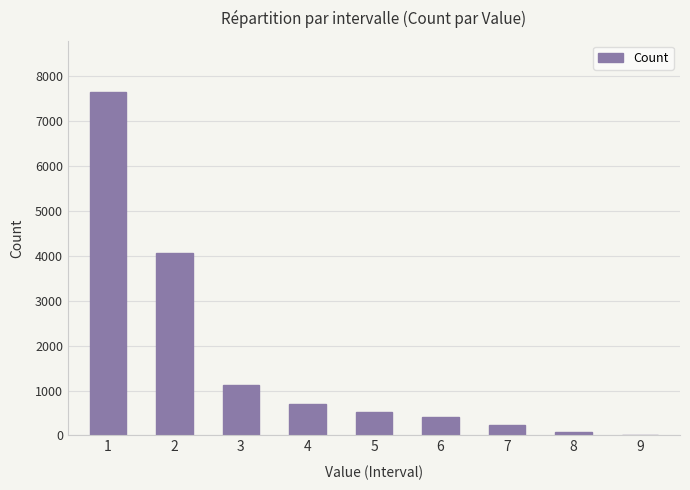

Reading left to right, transcribe all the data shown in this chart.

7644	4053	1116	699	515	410	227	83	8